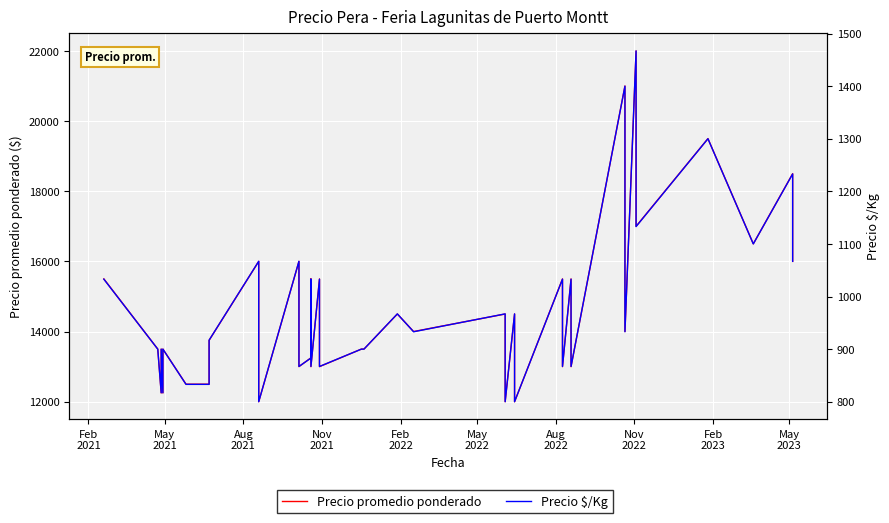

In Precio $/Kg, how many points are higher than both neighbors (excluding endpoints)?

15